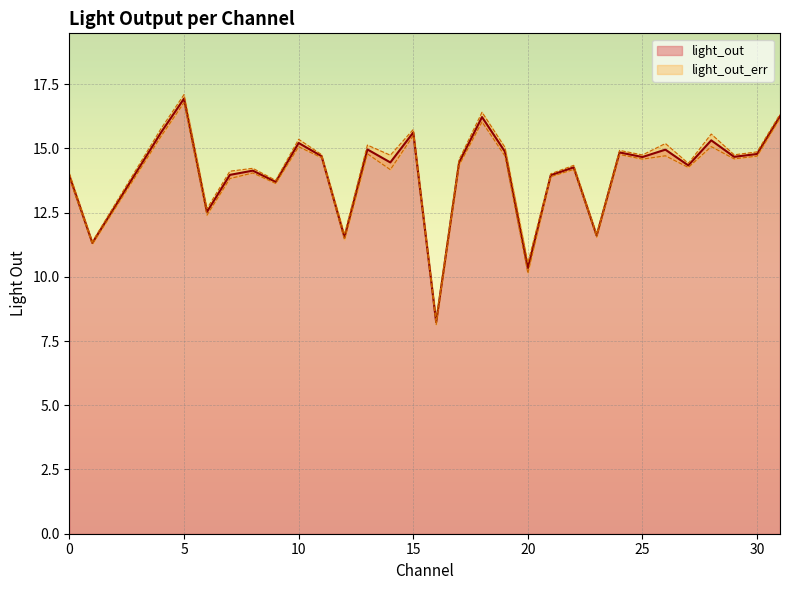

Which category has the highest value in the light_out series?

5